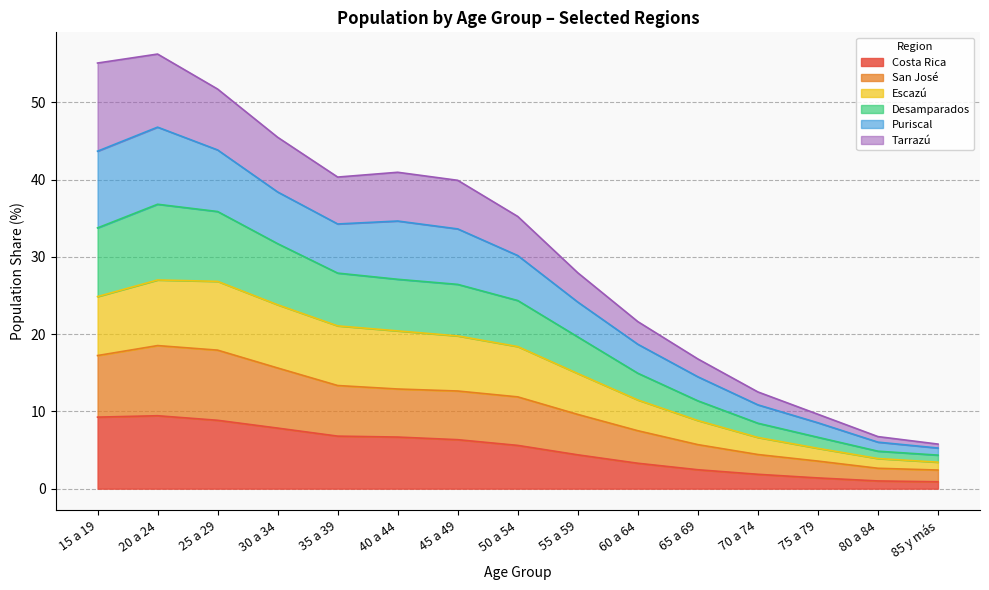

Does the chart have visible grid lines?

Yes